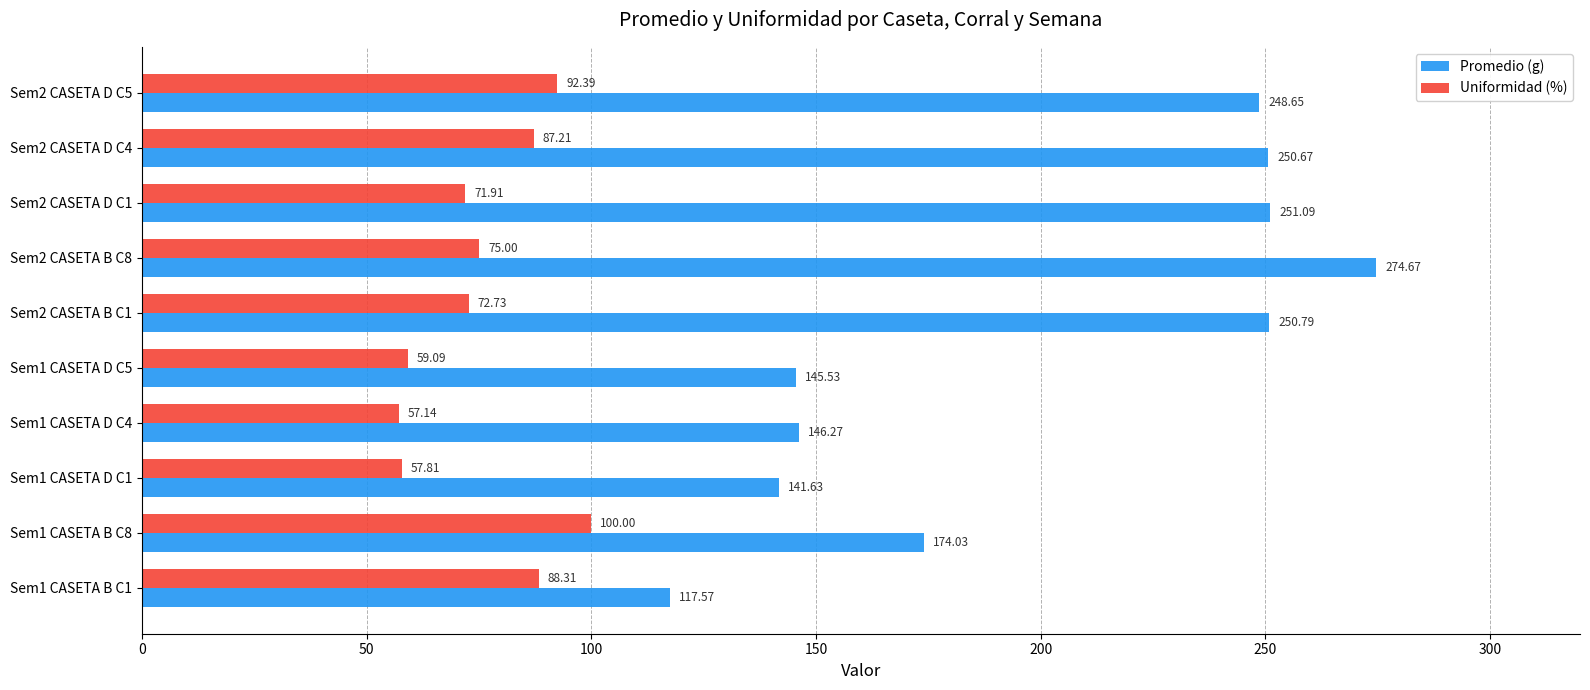

Which series has the largest total across all categories?

Promedio (g)